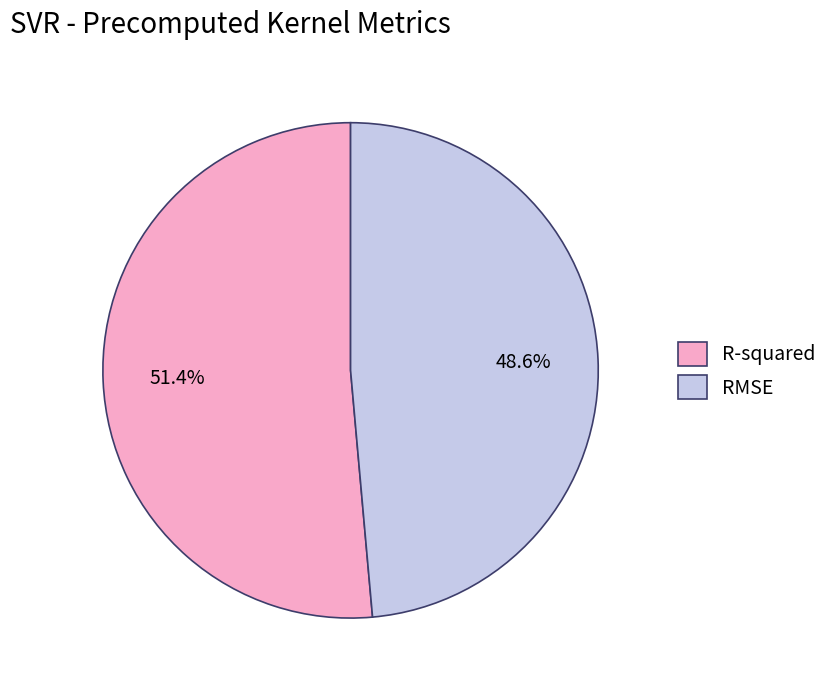

What portion of the pie excludes RMSE?

51.4%